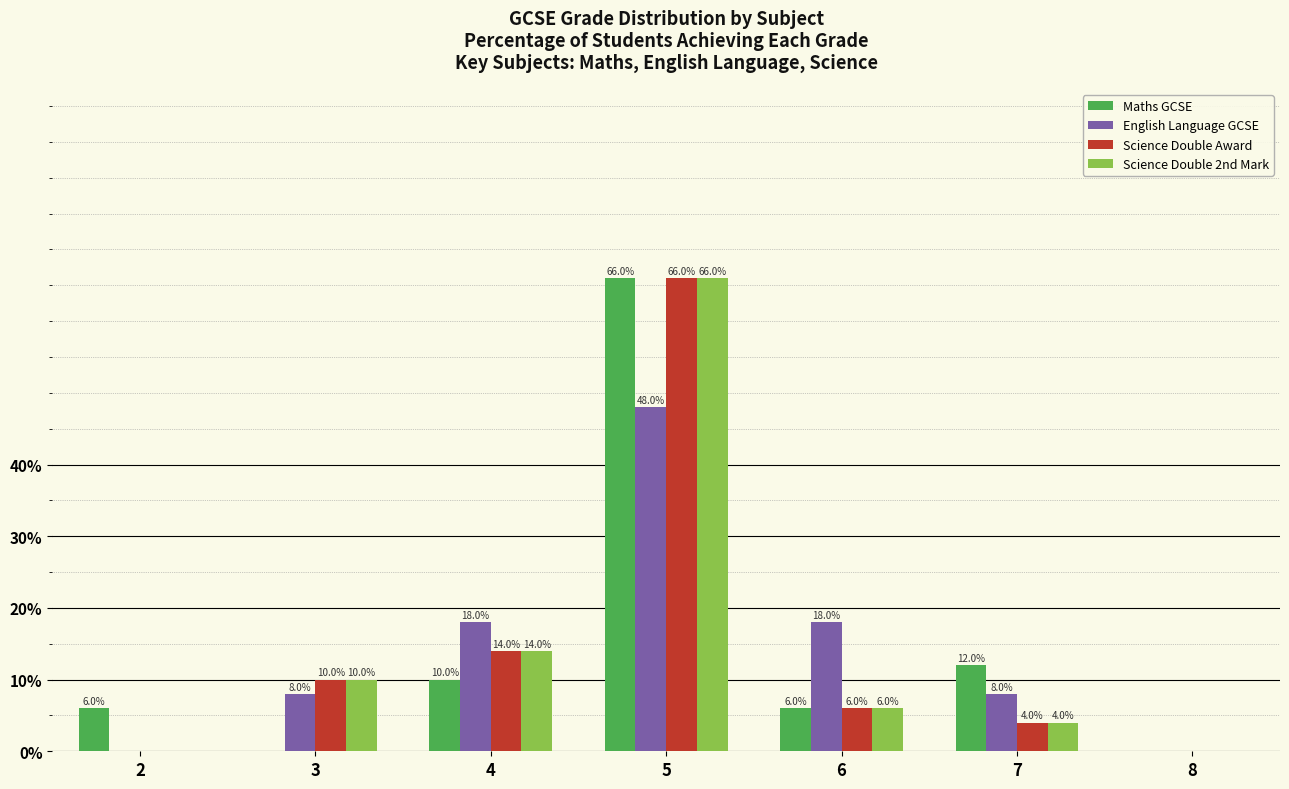

What is the sum of the English Language GCSE values at 5 and 6?

66